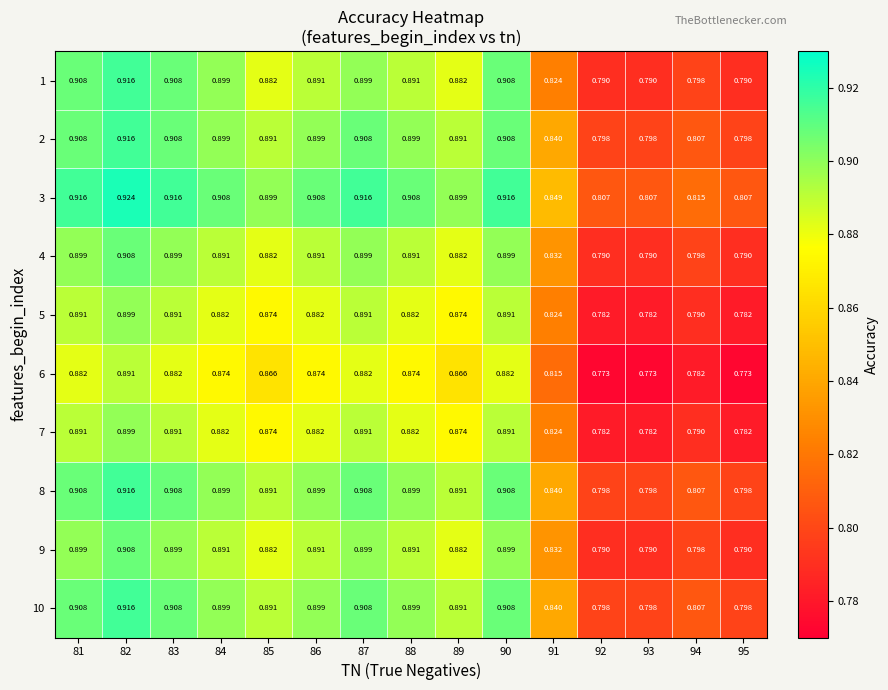

Is the value of 6 at 91 greater than the value of 5 at 89?

No